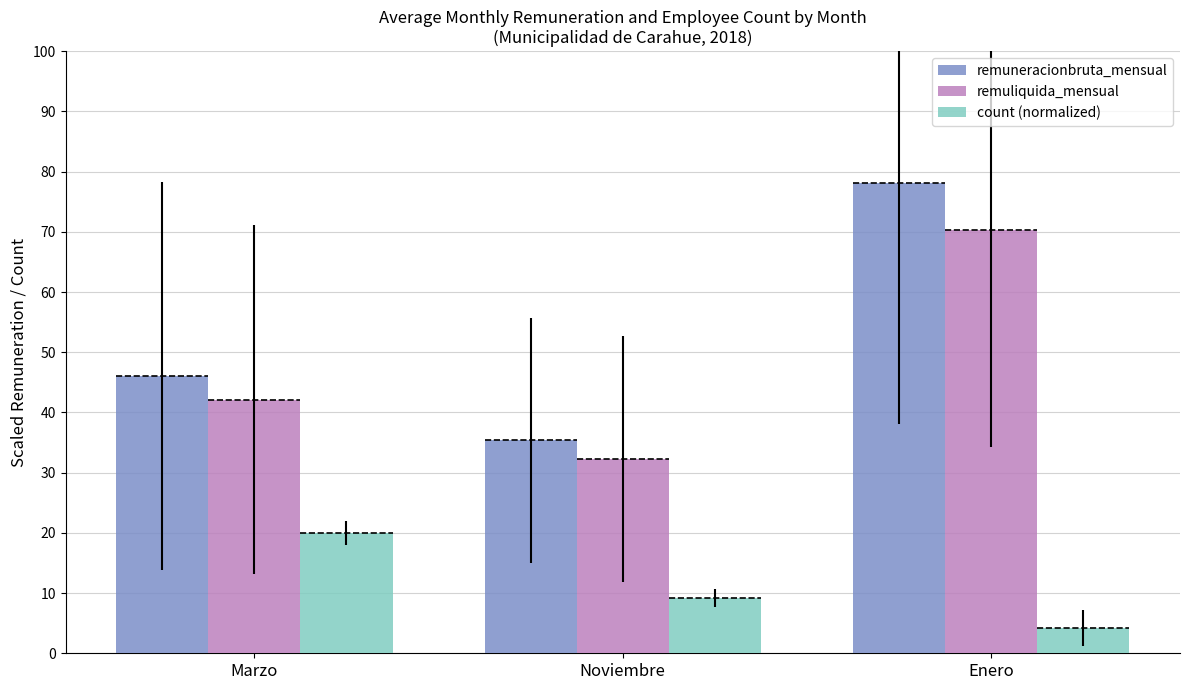

What is the average value of the count (normalized) series?

11.1